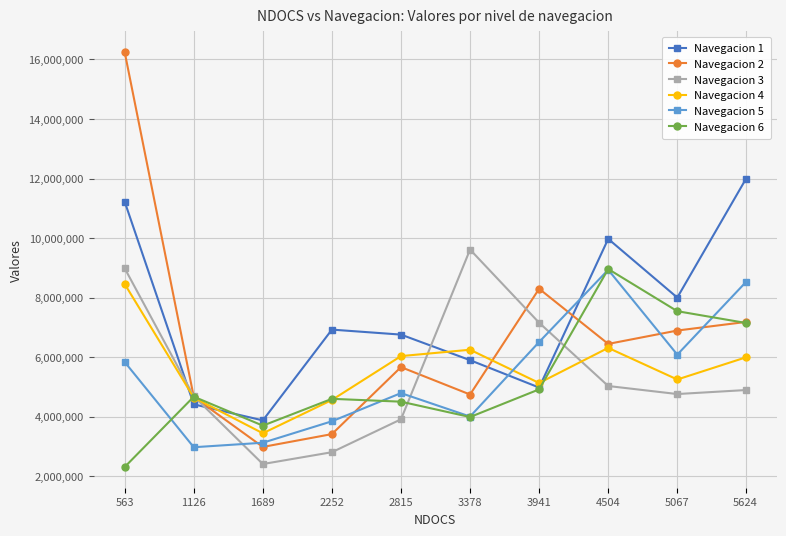

What is the value of the Navegacion 1 point at the 3rd from the left?

3876900